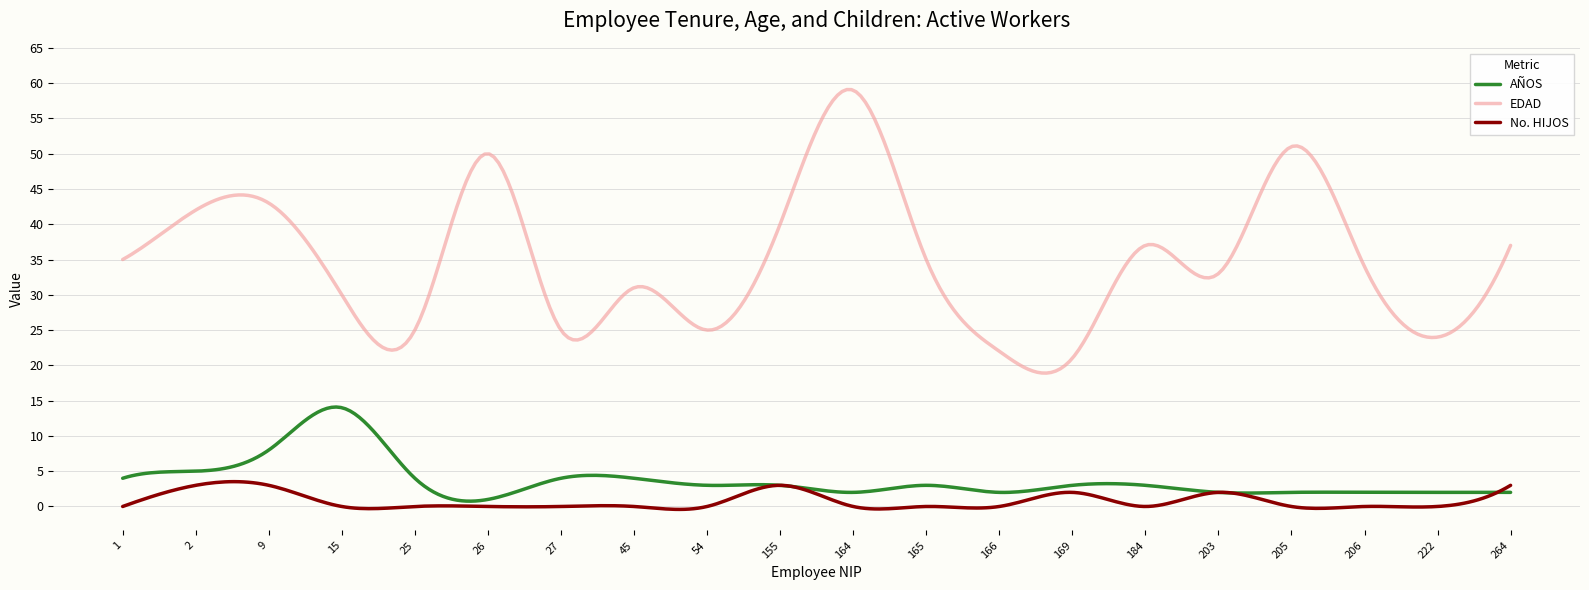

True or false: EDAD and No. HIJOS intersect in this chart.

False